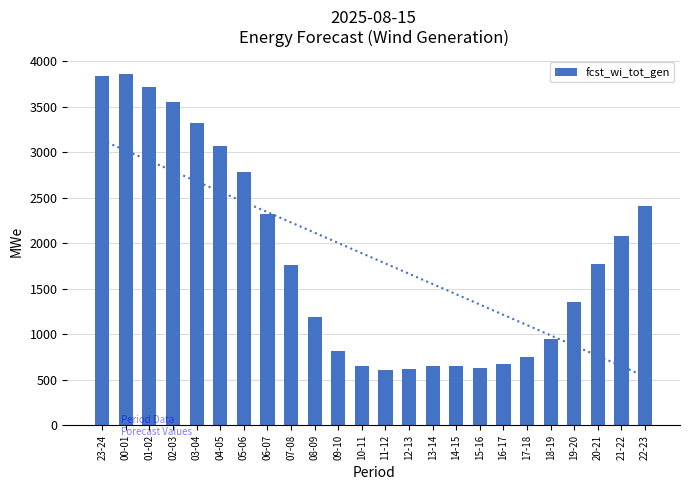

What is the approximate value at 17-18, to the nearest 50?

750